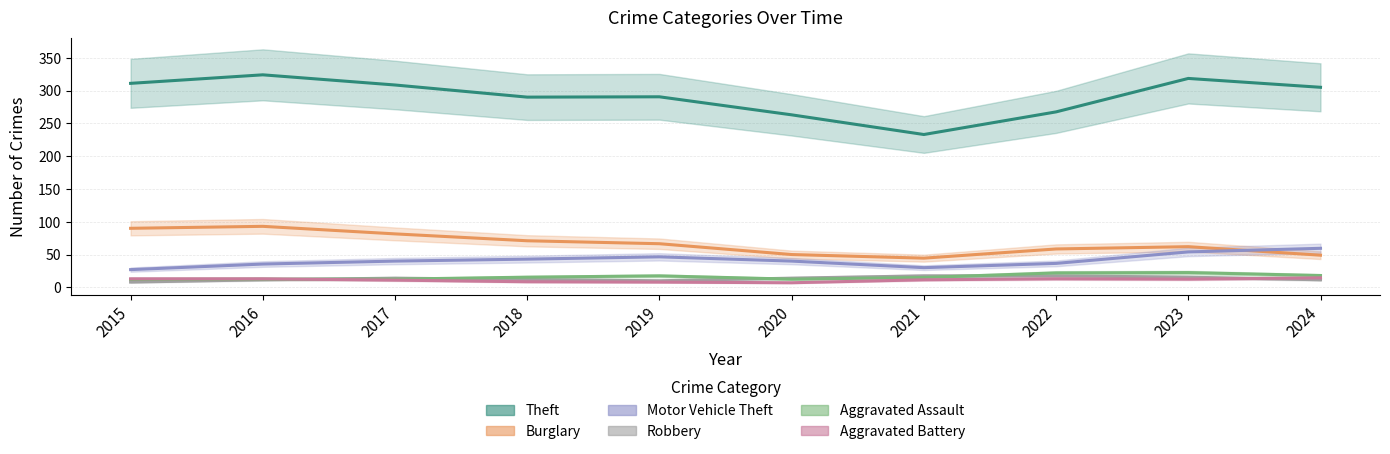

How many lines are shown in the chart?

6